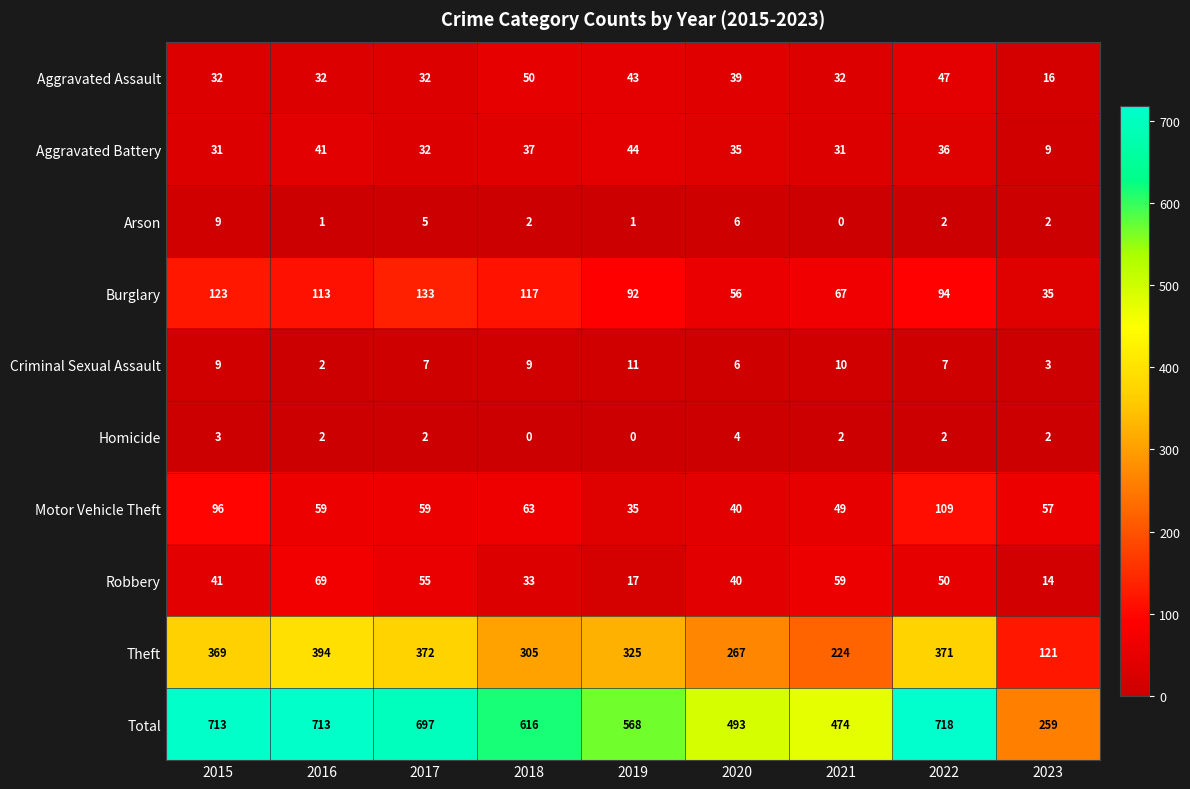

Which series has the largest total across all categories?

Total